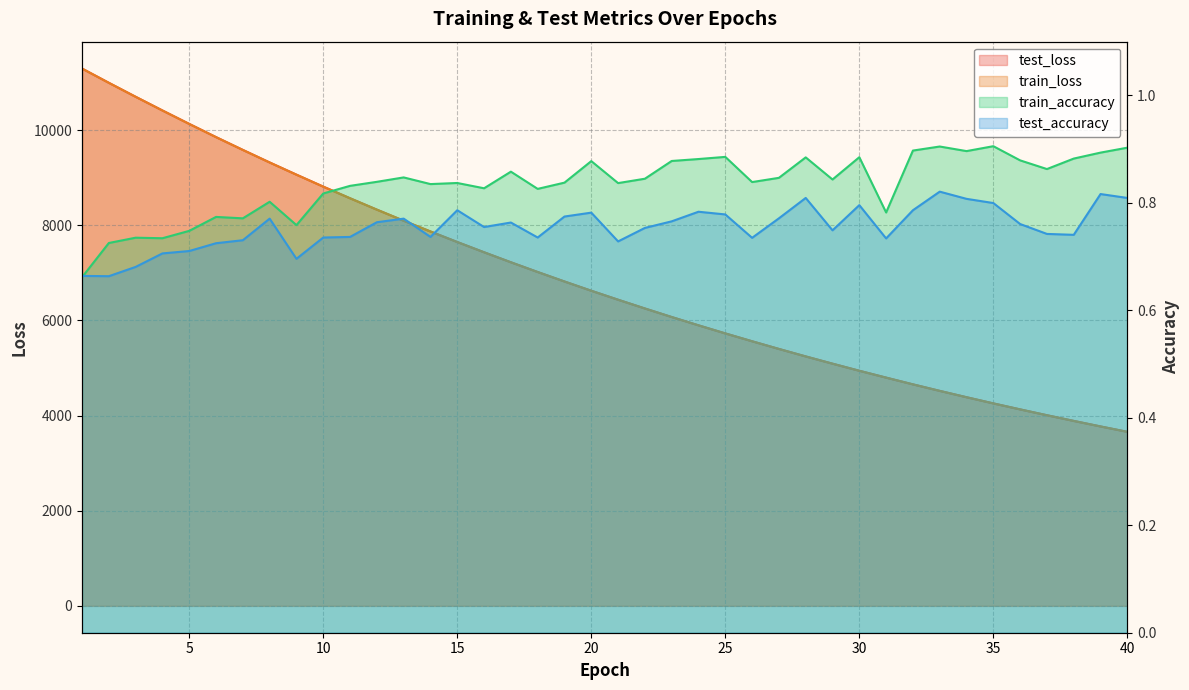

Does the chart have visible grid lines?

Yes